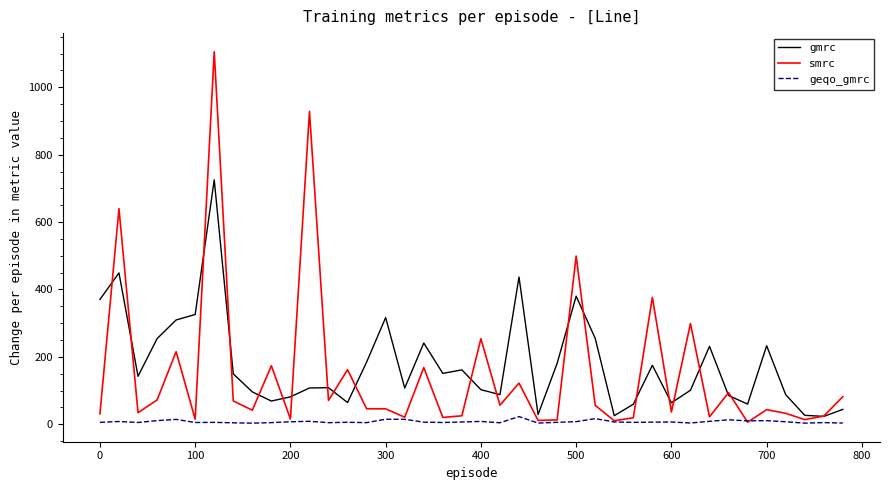

How many lines are shown in the chart?

3